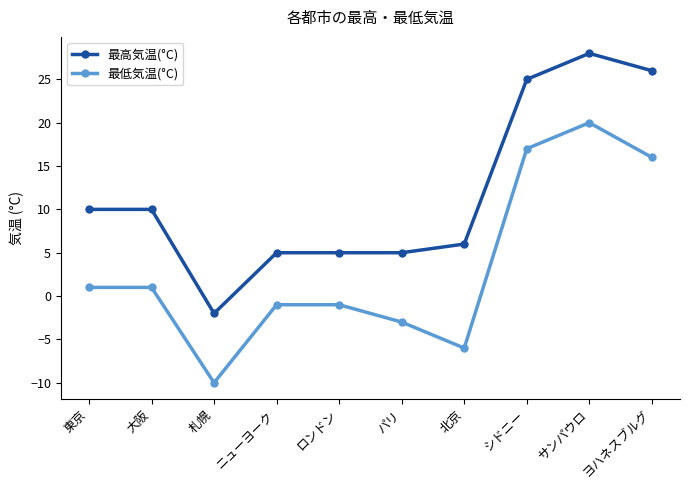

Which series has the largest total across all categories?

最高気温(°C)